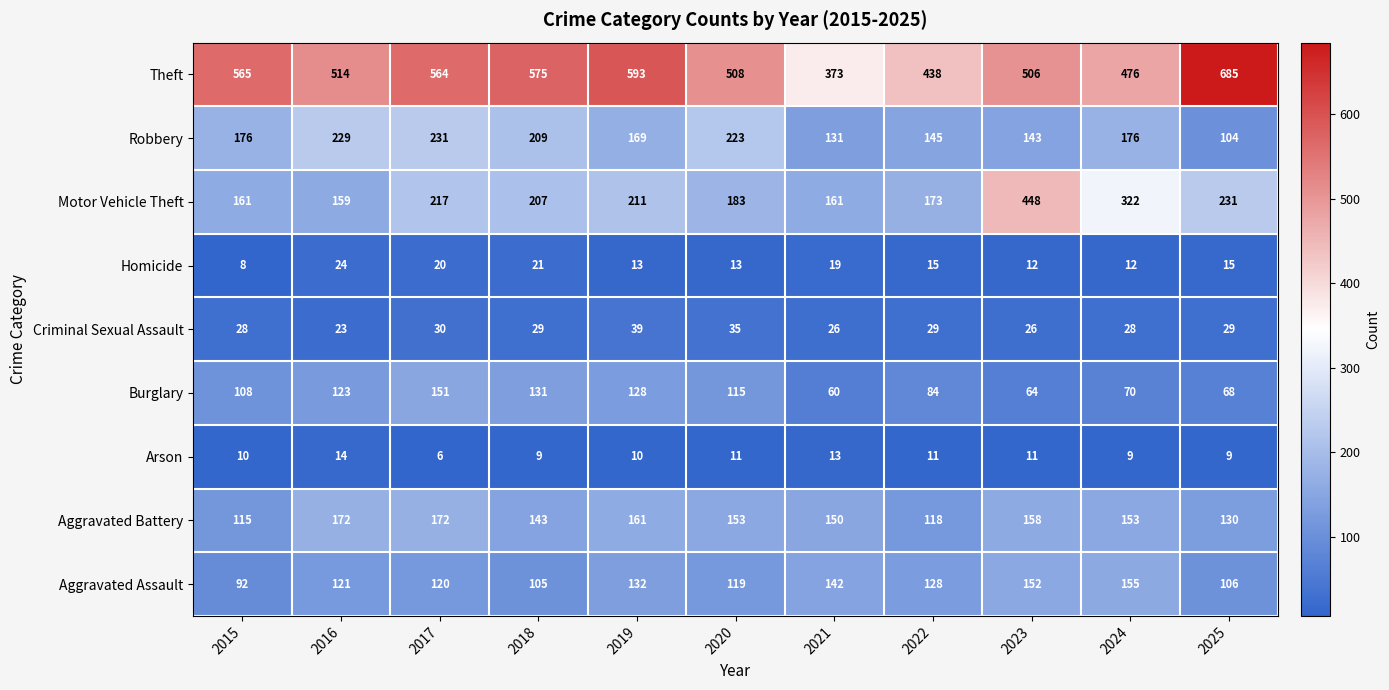

Which series has the largest range (max minus min)?

Theft